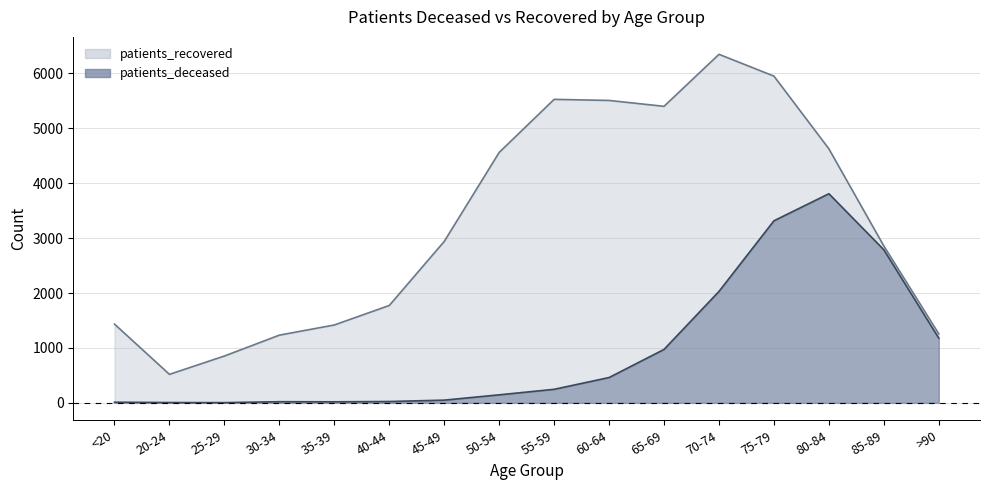

True or false: patients_recovered and patients_deceased intersect in this chart.

False